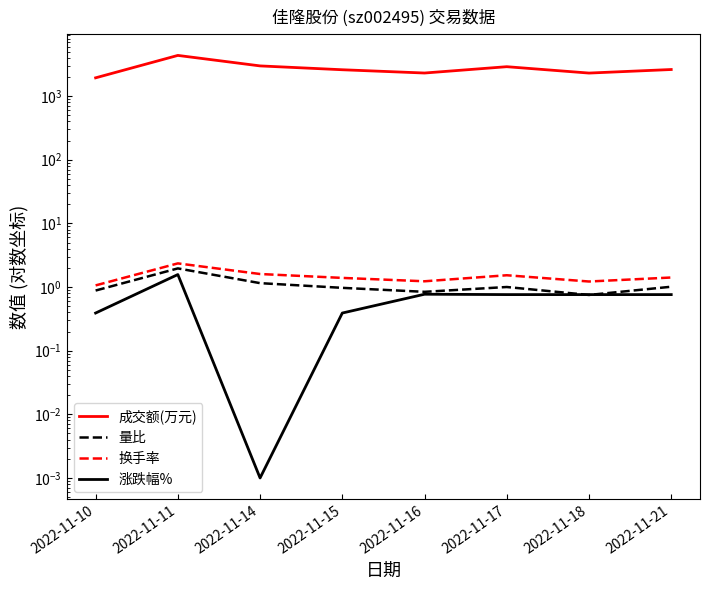

How many values in the 量比 series are below 1?

4